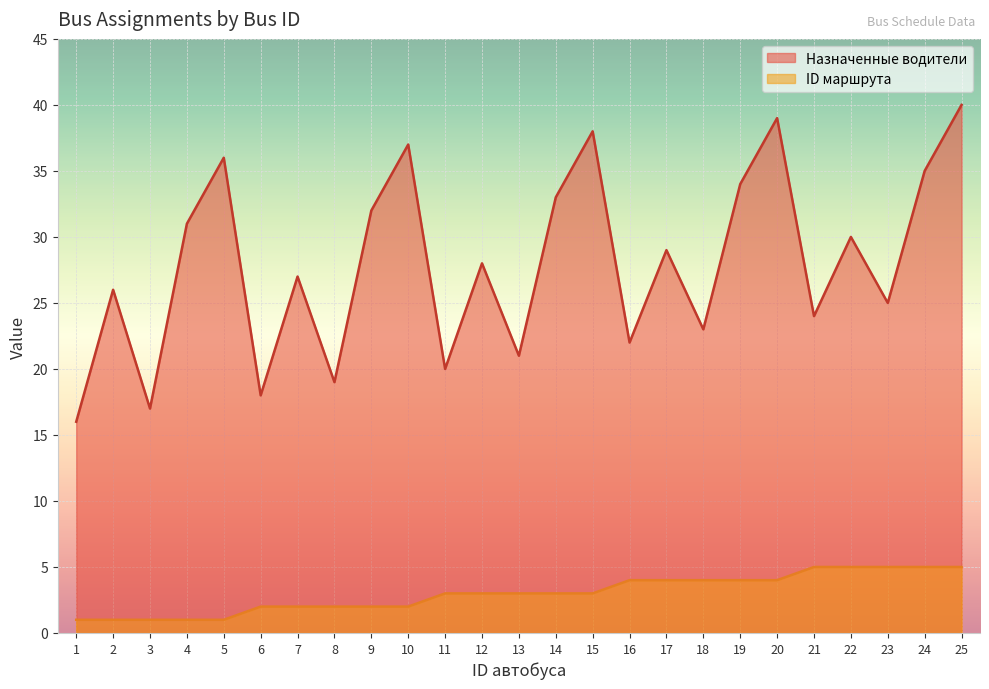

What is the lowest value of the Назначенные водители series?

16